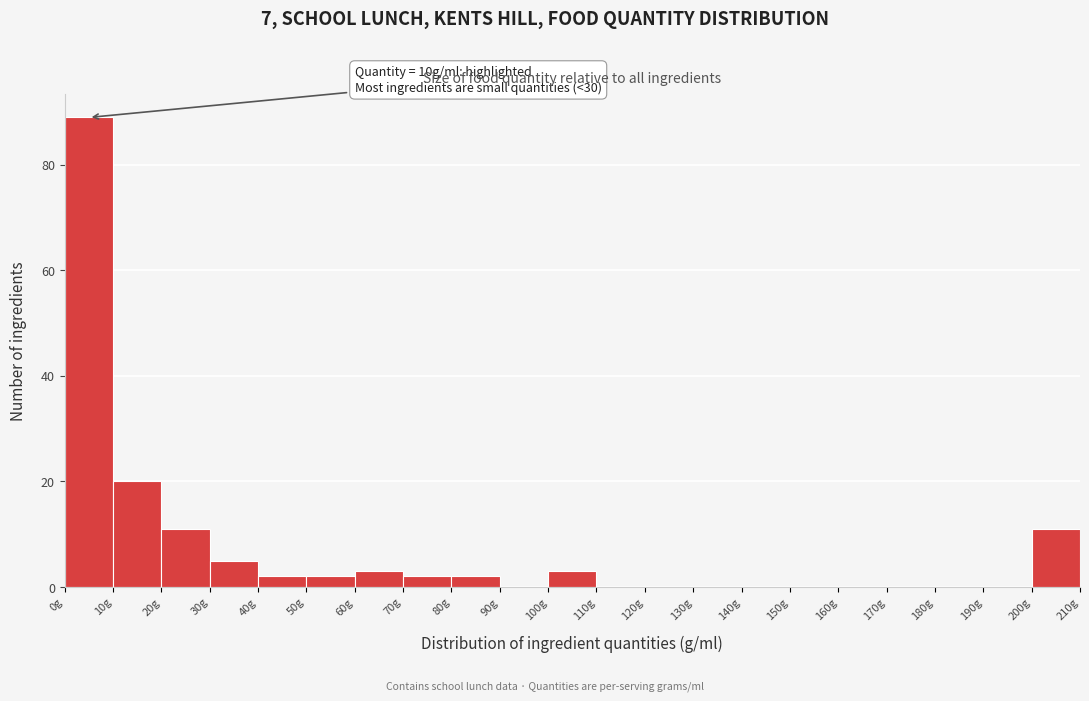

Which range on the x-axis has the tallest bar?

0 to 10